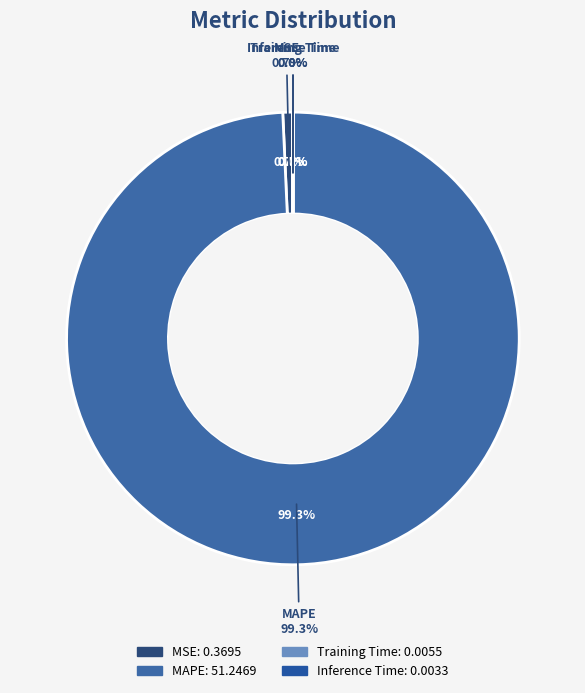

Rank the categories by value from lowest to highest.

Inference Time, Training Time, MSE, MAPE